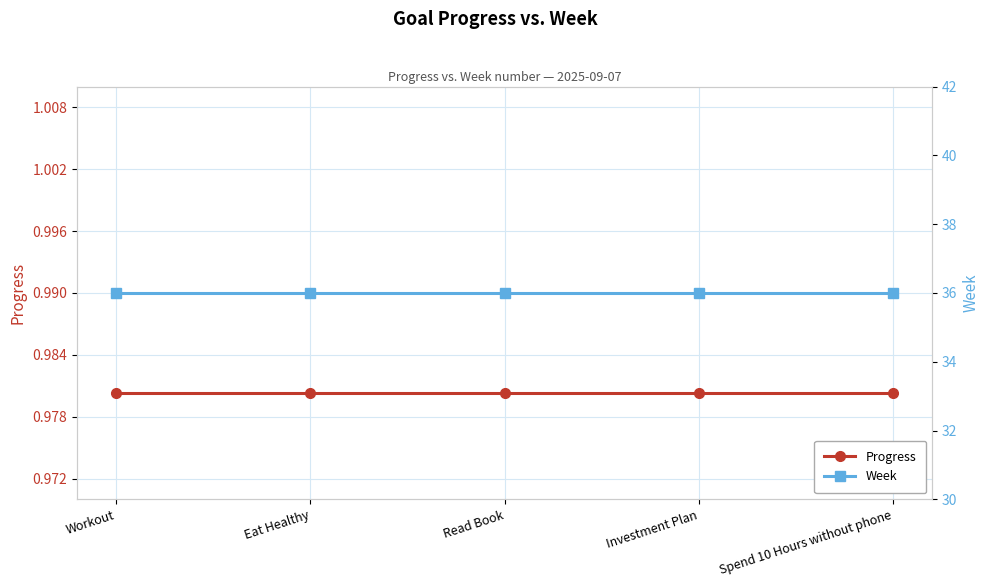

Between Workout and Eat Healthy, which series saw the biggest shift?

Progress